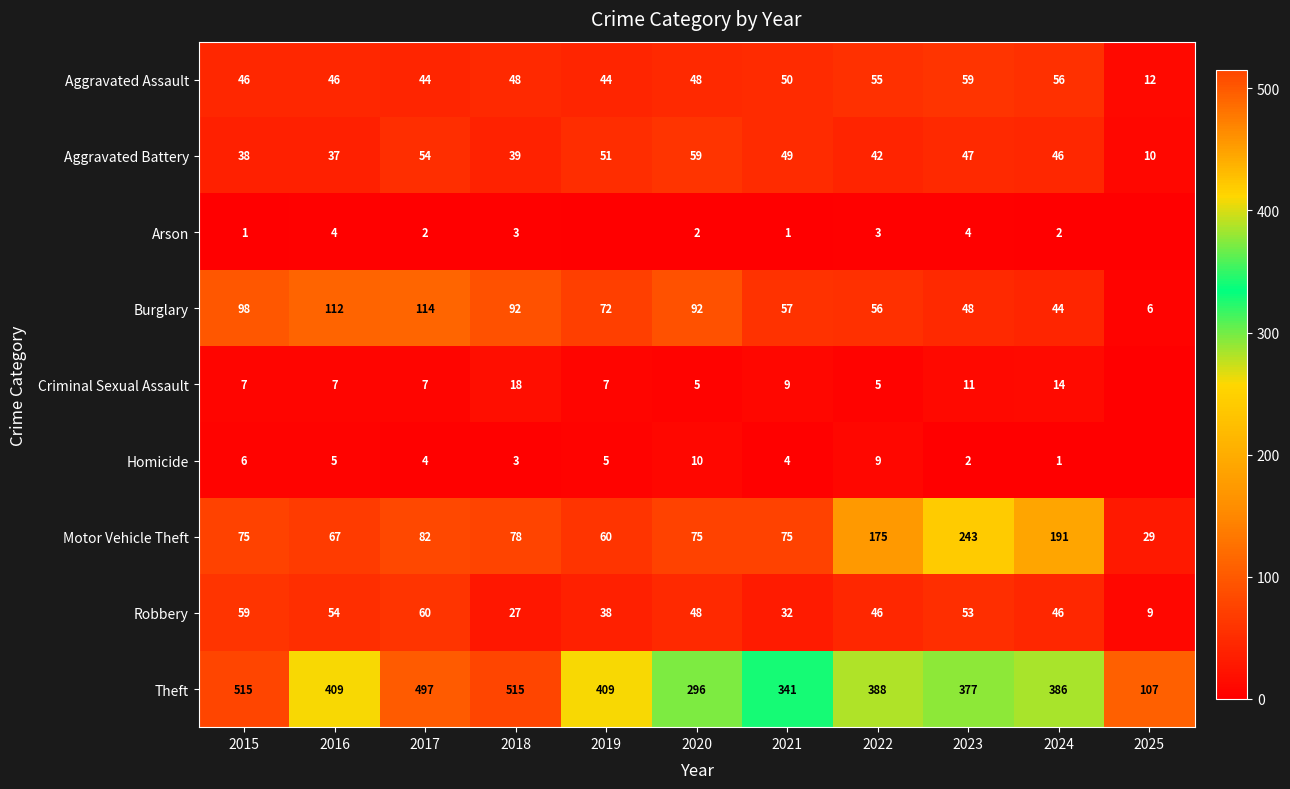

At which category is the sum across all series the highest?

2017